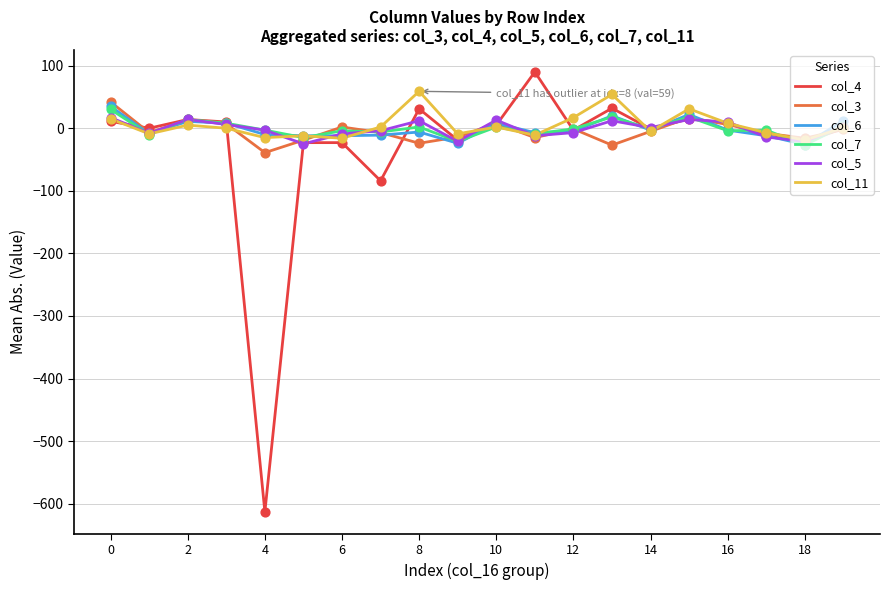

Which series has the widest spread of values?

col_4